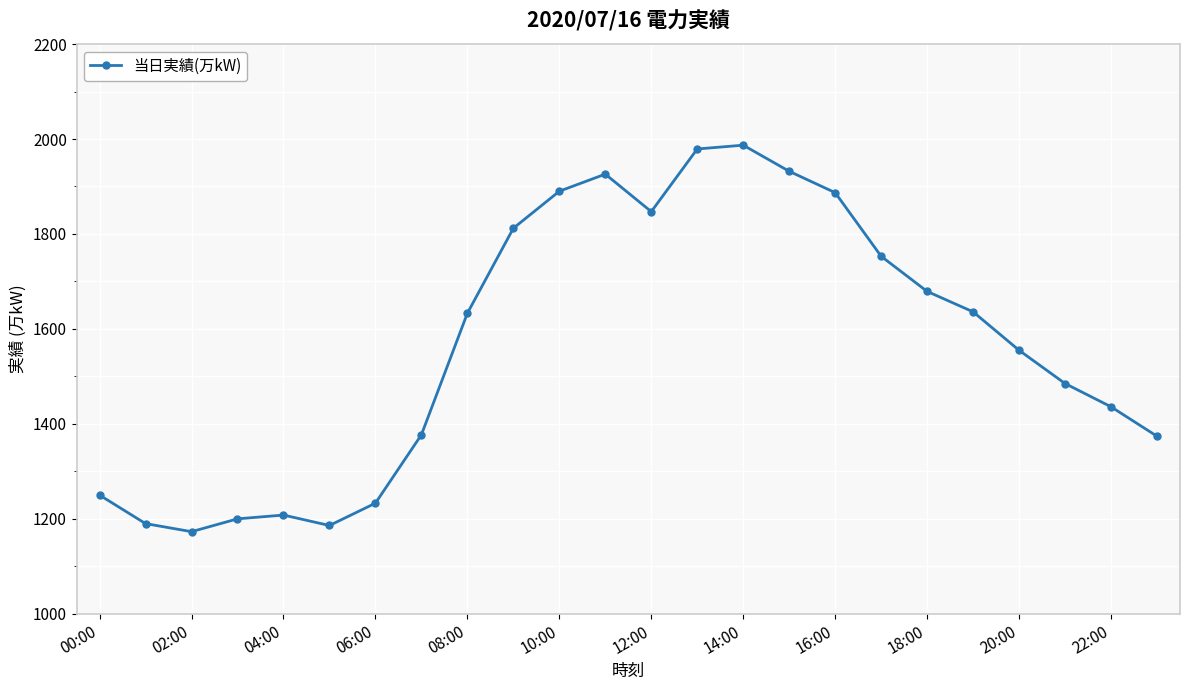

What is the value of the 19th point from the left?

1679